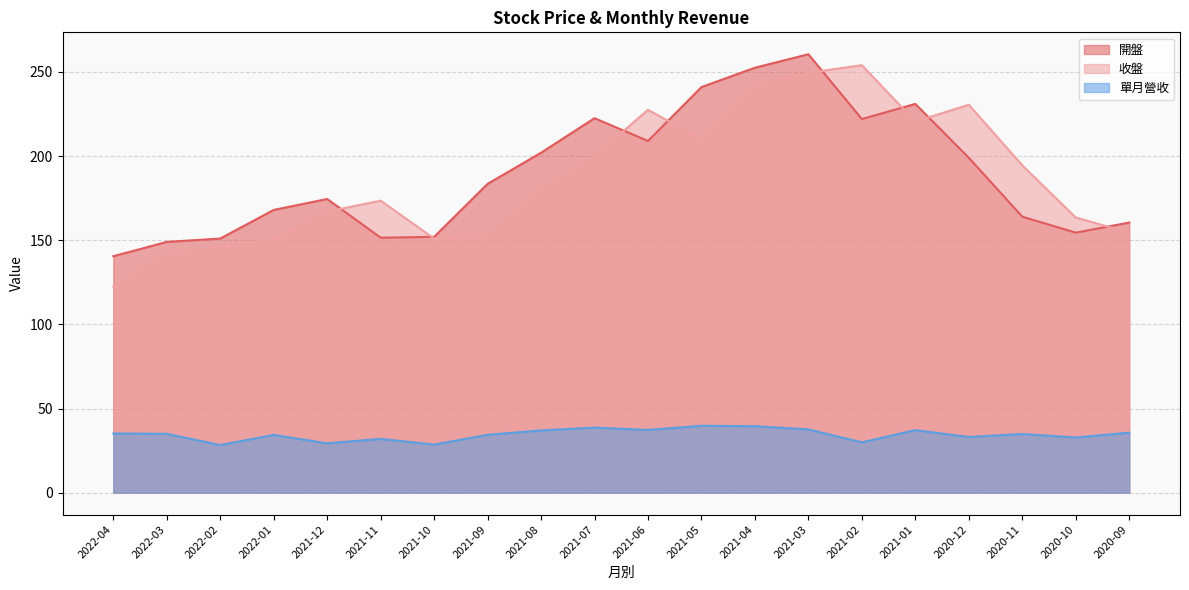

At which label does 收盤 reach its minimum?

2022-04